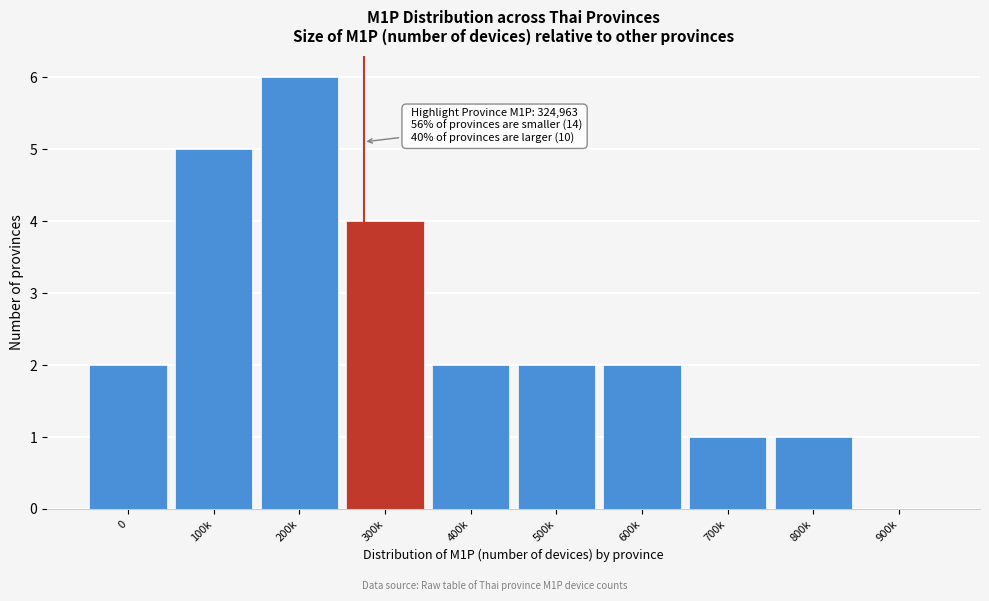

Reading left to right, extract all data points from this chart.

0=2	100k=5	200k=6	300k=4	400k=2	500k=2	600k=2	700k=1	800k=1	900k=0